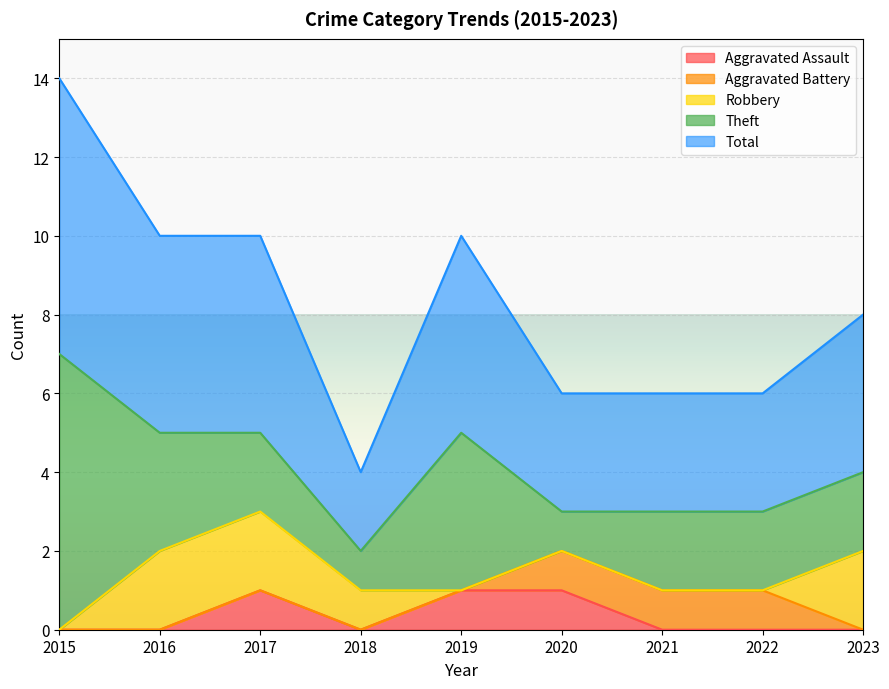

At which category is the sum across all series the highest?

2015